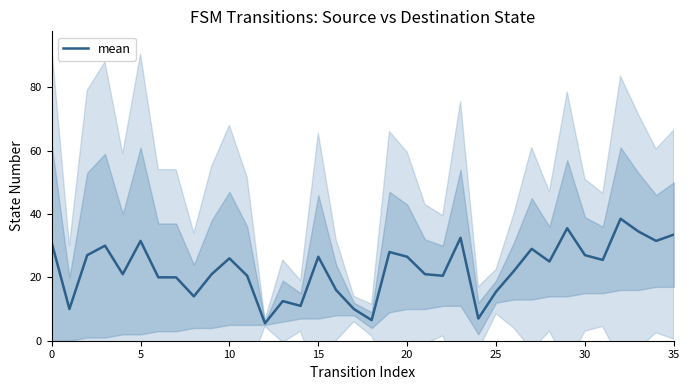

The value at 26 is 22.0. True or false?

True